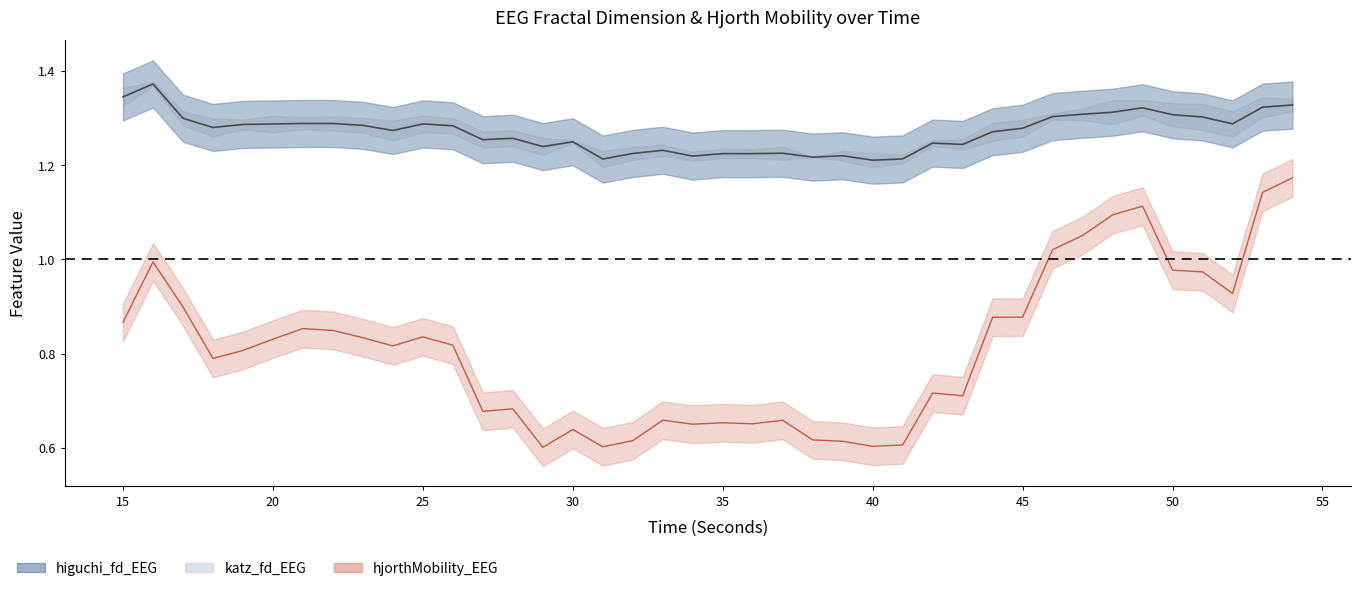

At which category is the sum across all series the highest?

54